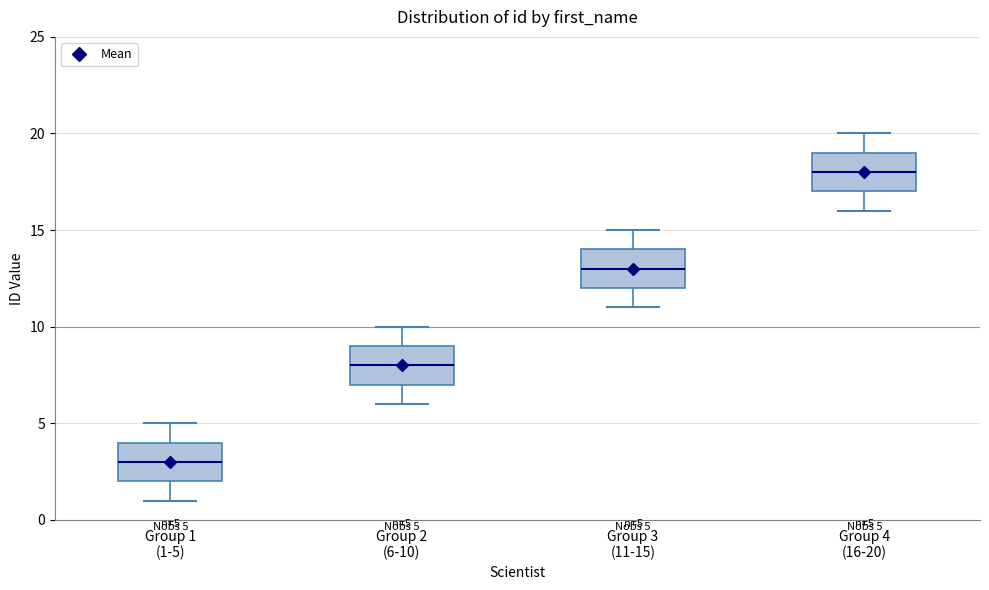

Which box's median line is the lowest?

Group 1 (1-5)